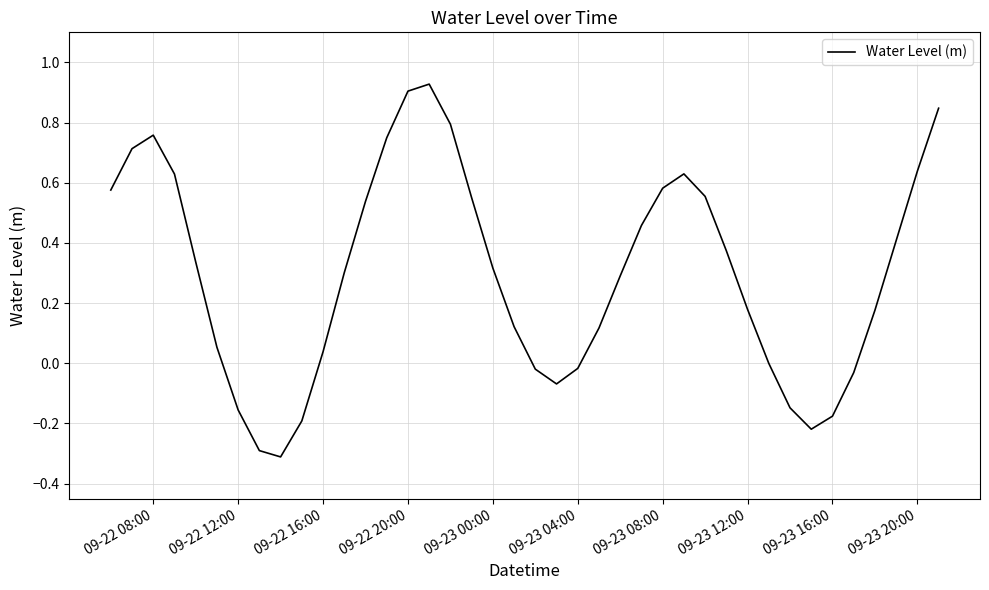

What is the difference between the maximum and minimum values?

1.2